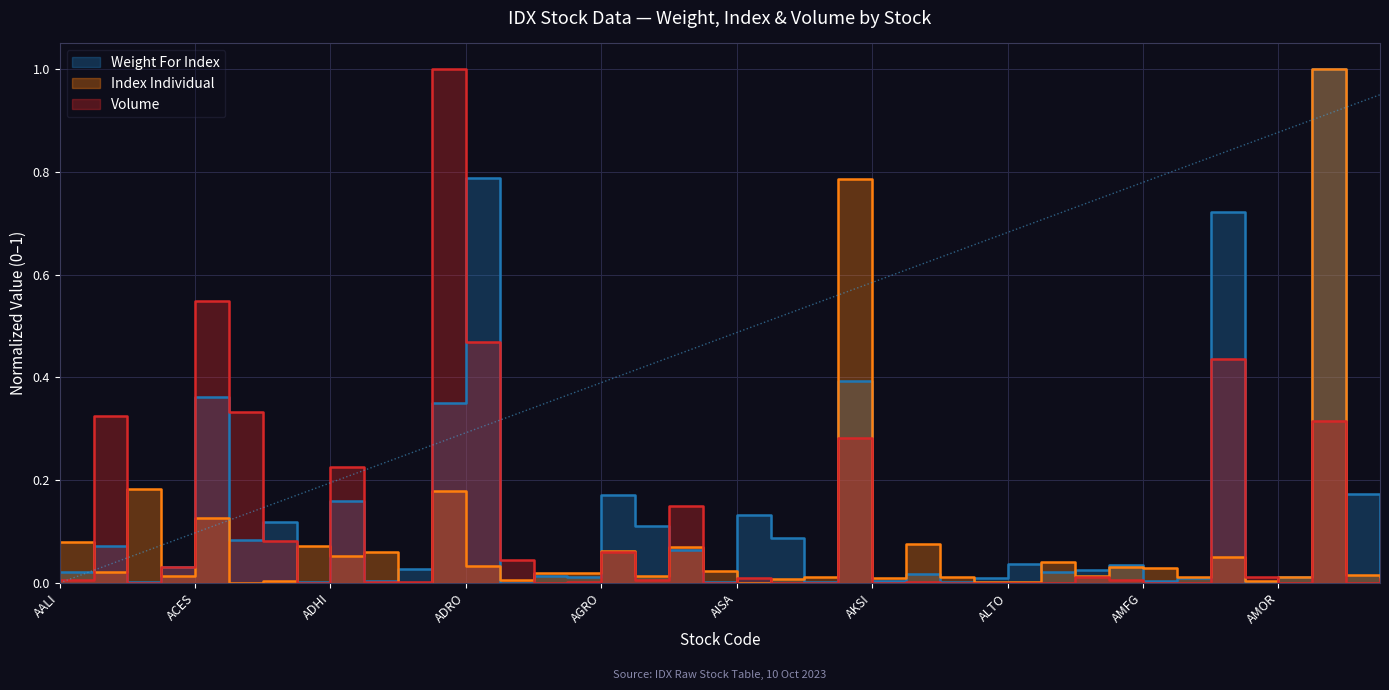

In Weight For Index, how many points are lower than both neighbors (excluding endpoints)?

13